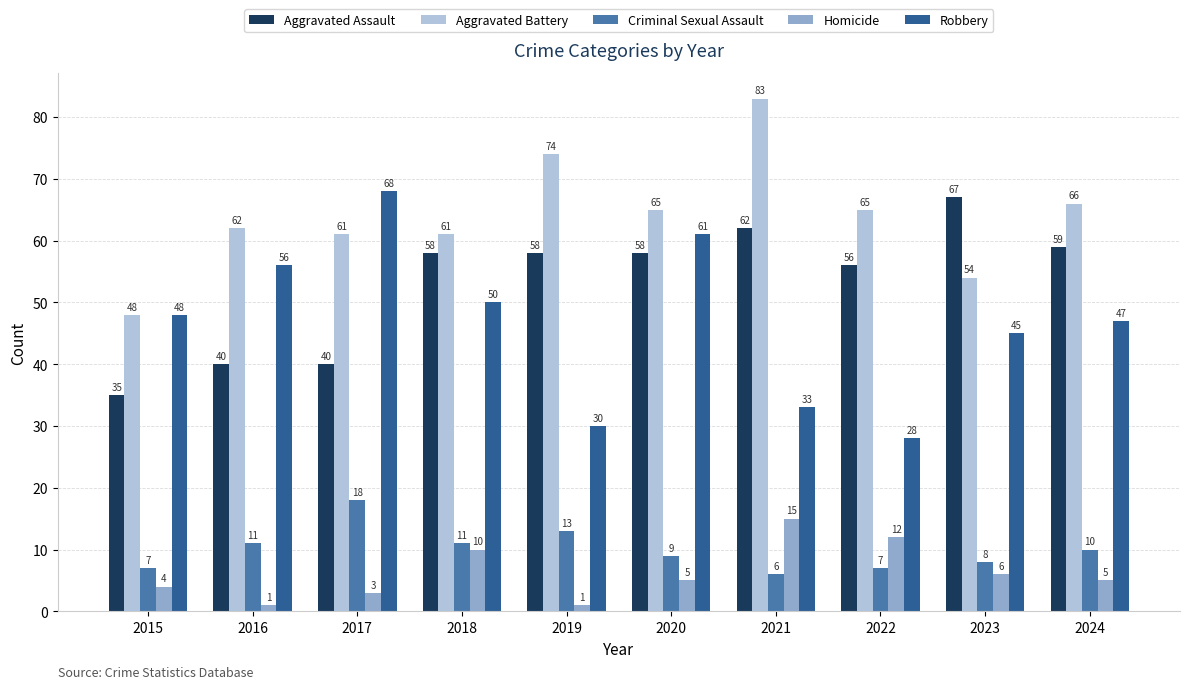

What is the value of the Aggravated Assault bar at the 2nd from the left?

40